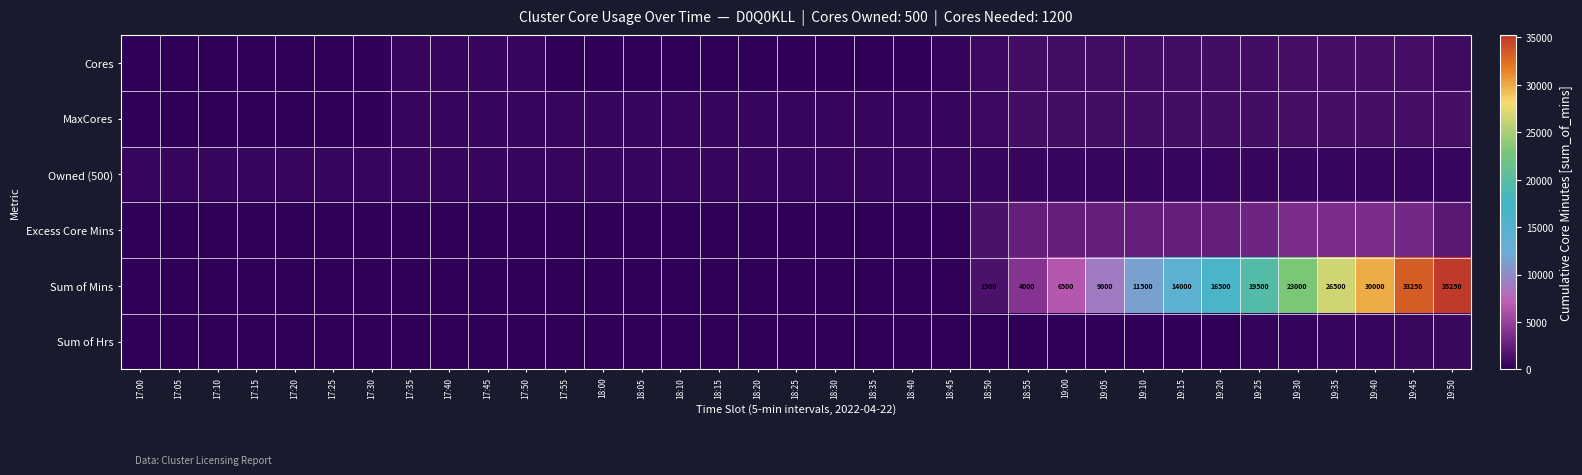

At which category does the chart reach its minimum across all series?

17:00